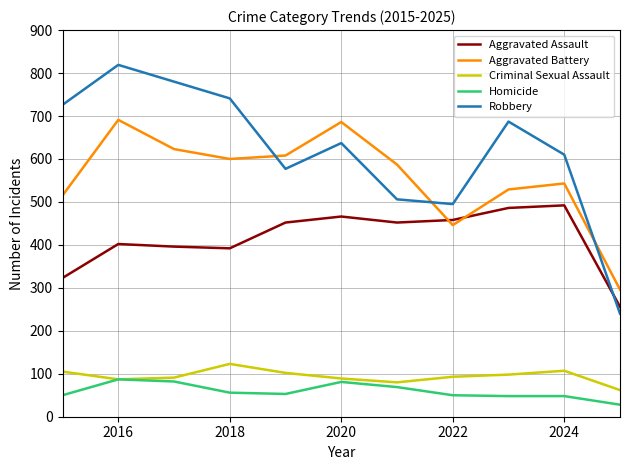

How many intersections are there between Aggravated Battery and Aggravated Assault?

2